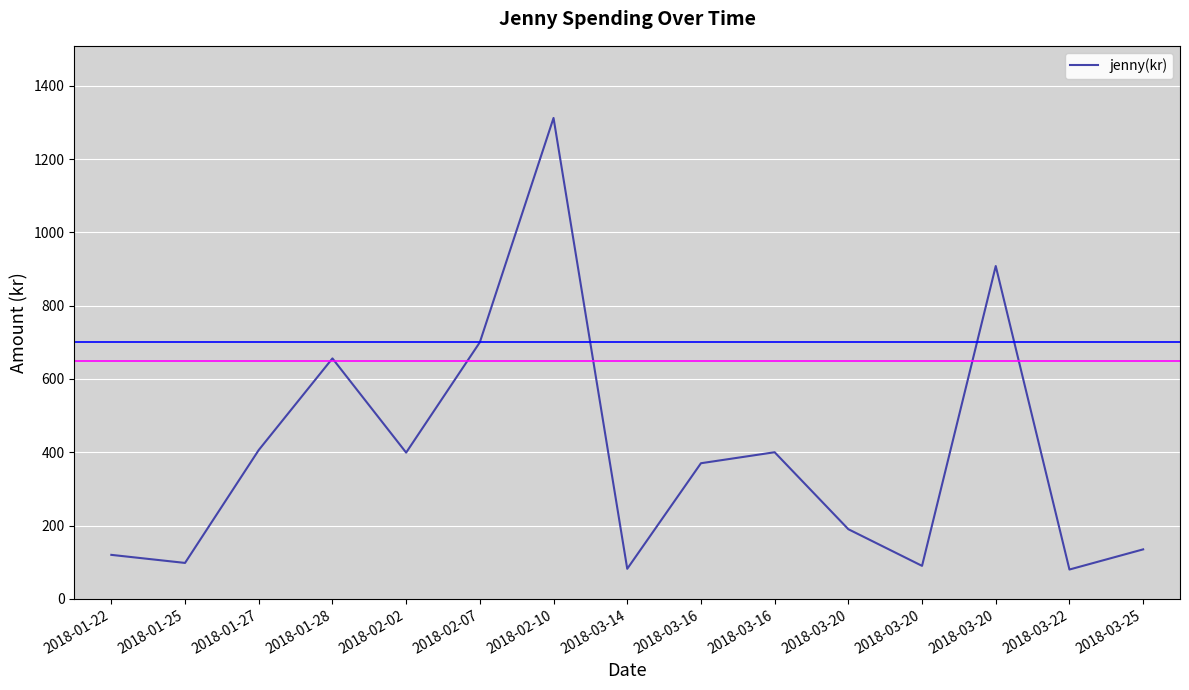

Is this an area chart (filled region under the line)?

No